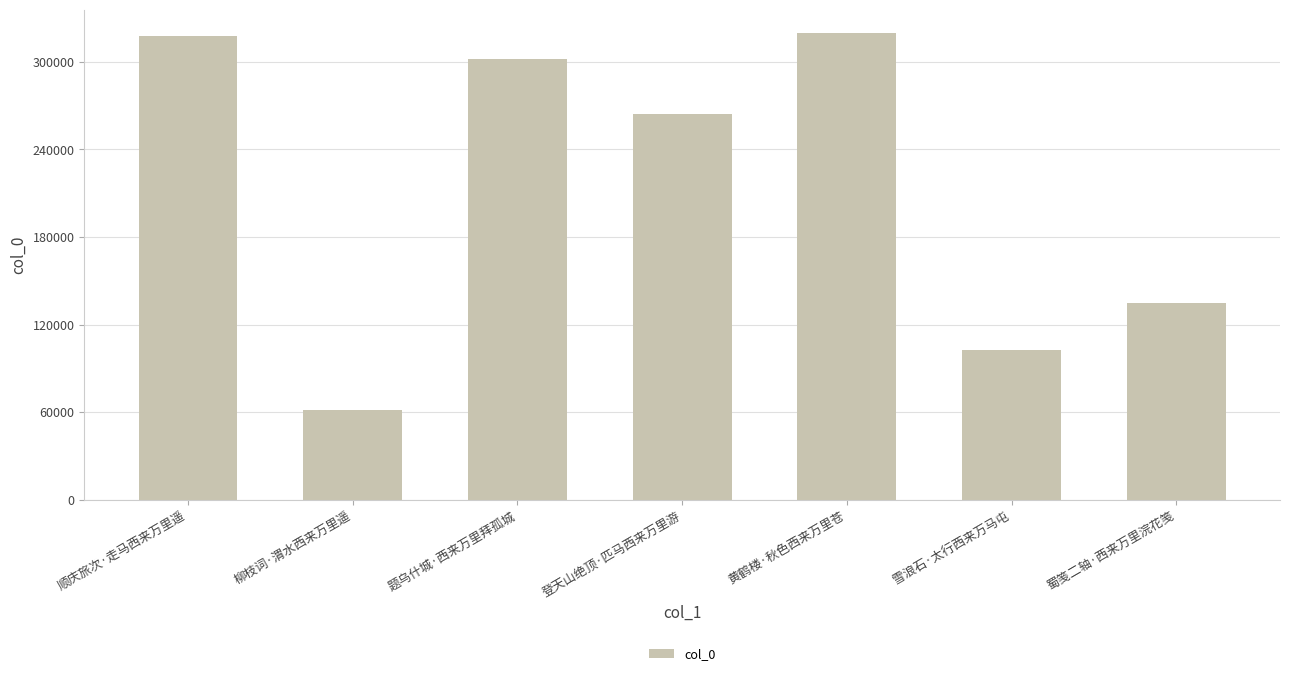

What is the change in value from 柳枝词·渭水西来万里遥 to 题乌什城·西来万里拜孤城?

+240539